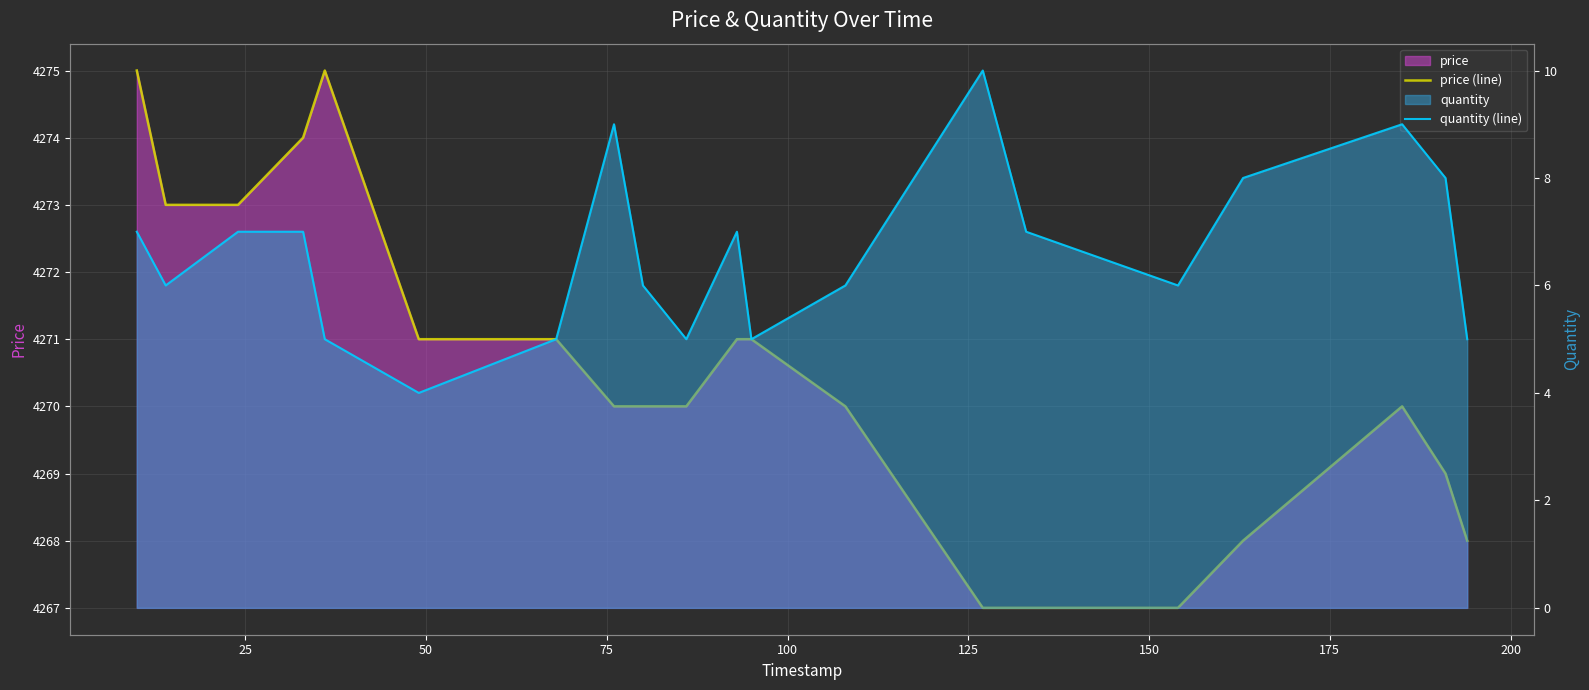

What is the smallest value displayed?

4